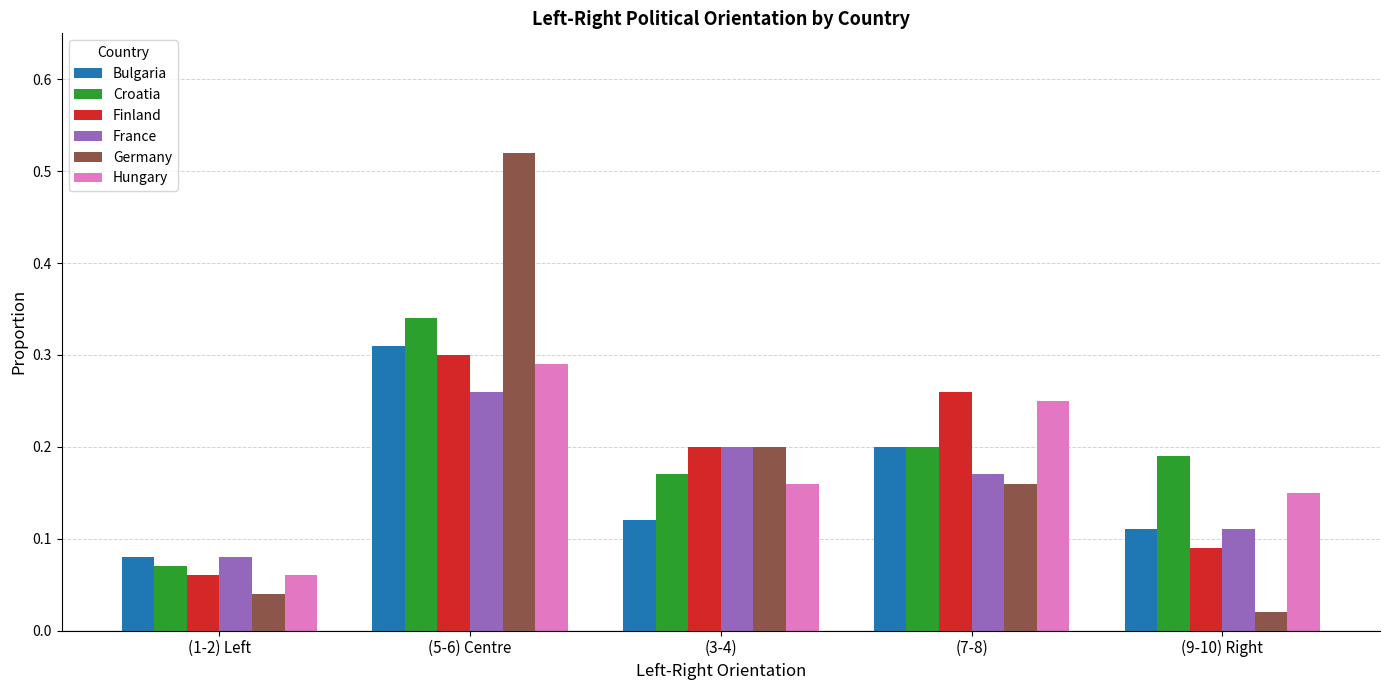

Where is France nearest to the value 0?

(1-2) Left